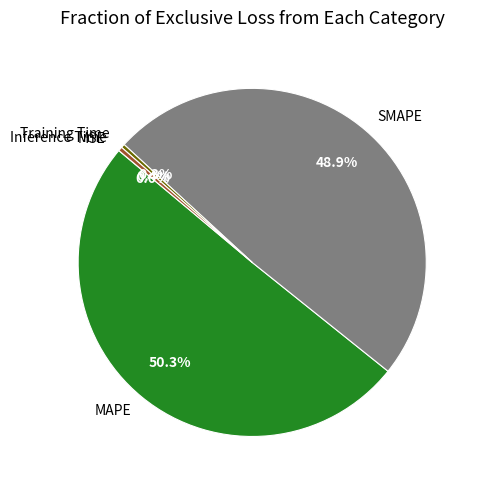

To the nearest percent, what is the average slice percentage?

20%